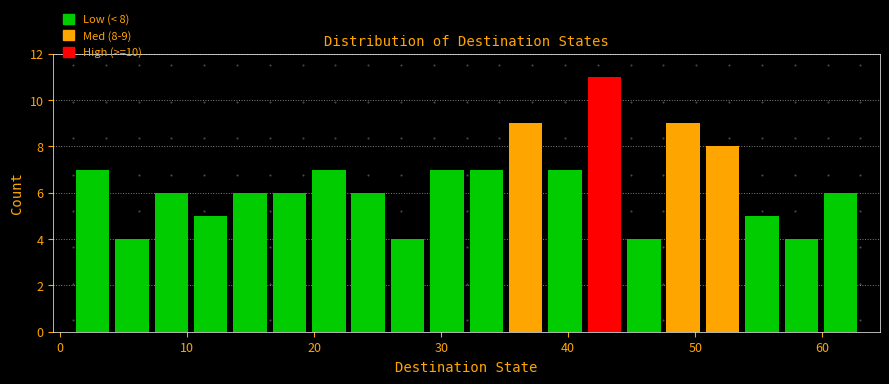

Read against the x-axis, roughly where is the centre of the tallest bar?

43